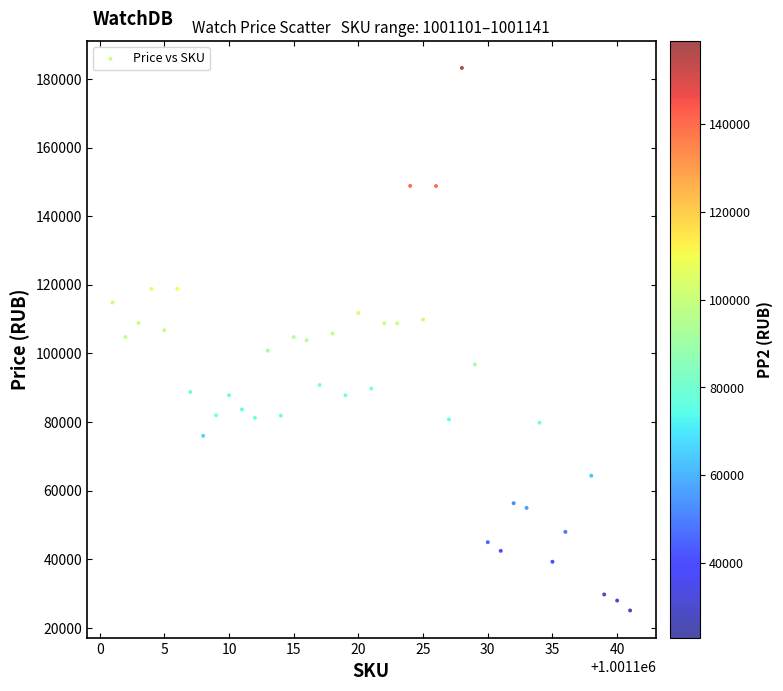

What is the range of Y values (max minus min)?

158083